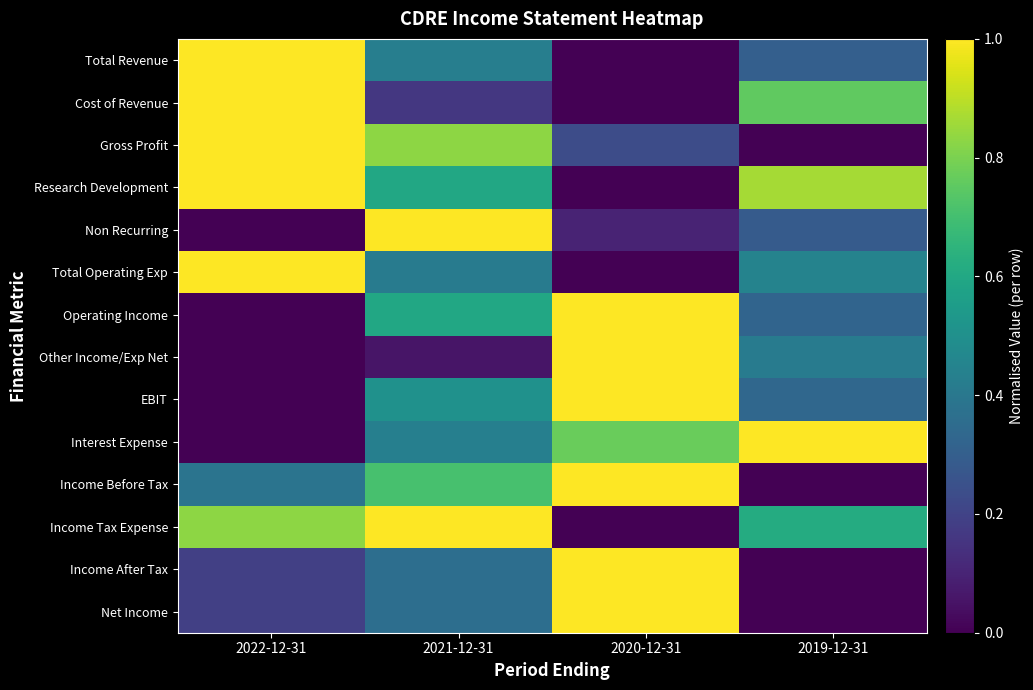

Reading left to right, list all the values displayed in this chart.

Total Revenue: 2022-12-31=1.0	2021-12-31=0.4	2020-12-31=0.0	2019-12-31=0.3
Cost of Revenue: 2022-12-31=1.0	2021-12-31=0.2	2020-12-31=0.0	2019-12-31=0.8
Gross Profit: 2022-12-31=1.0	2021-12-31=0.8	2020-12-31=0.2	2019-12-31=0.0
Research Development: 2022-12-31=1.0	2021-12-31=0.6	2020-12-31=0.0	2019-12-31=0.9
Non Recurring: 2022-12-31=0.0	2021-12-31=1.0	2020-12-31=0.1	2019-12-31=0.3
Total Operating Exp: 2022-12-31=1.0	2021-12-31=0.4	2020-12-31=0.0	2019-12-31=0.4
Operating Income: 2022-12-31=0.0	2021-12-31=0.6	2020-12-31=1.0	2019-12-31=0.3
Other Income/Exp Net: 2022-12-31=0.0	2021-12-31=0.1	2020-12-31=1.0	2019-12-31=0.4
EBIT: 2022-12-31=0.0	2021-12-31=0.5	2020-12-31=1.0	2019-12-31=0.3
Interest Expense: 2022-12-31=0.0	2021-12-31=0.4	2020-12-31=0.8	2019-12-31=1.0
Income Before Tax: 2022-12-31=0.4	2021-12-31=0.7	2020-12-31=1.0	2019-12-31=0.0
Income Tax Expense: 2022-12-31=0.8	2021-12-31=1.0	2020-12-31=0.0	2019-12-31=0.6
Income After Tax: 2022-12-31=0.2	2021-12-31=0.4	2020-12-31=1.0	2019-12-31=0.0
Net Income: 2022-12-31=0.2	2021-12-31=0.4	2020-12-31=1.0	2019-12-31=0.0